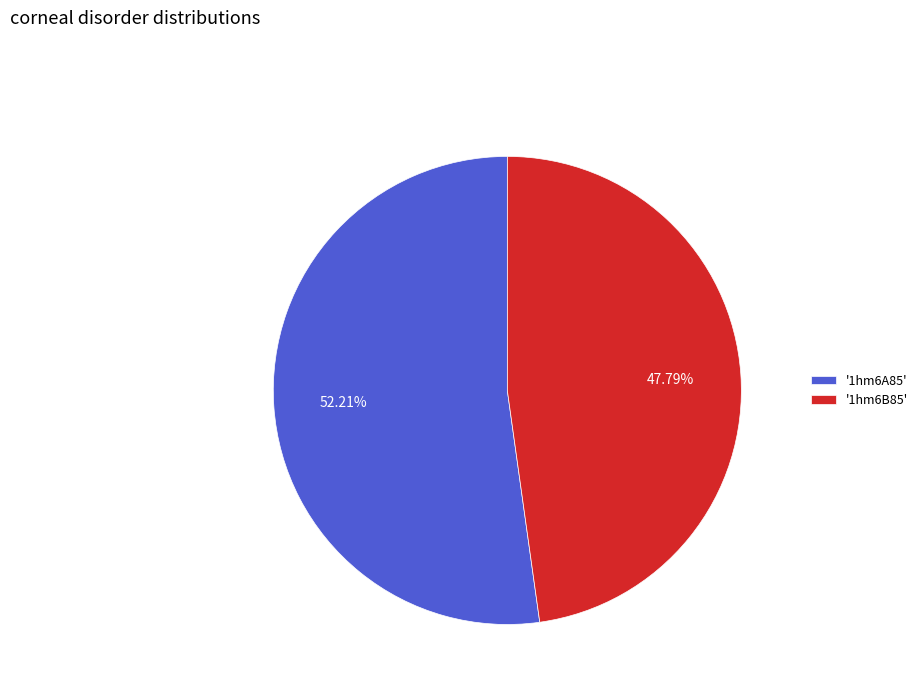

Rank the categories by value from highest to lowest.

'1hm6A85', '1hm6B85'